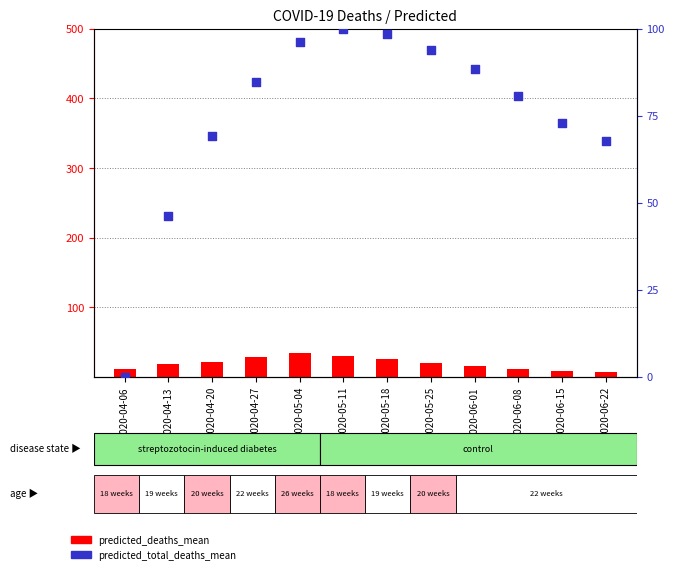

At how many categories does at least one series exceed 27?

11